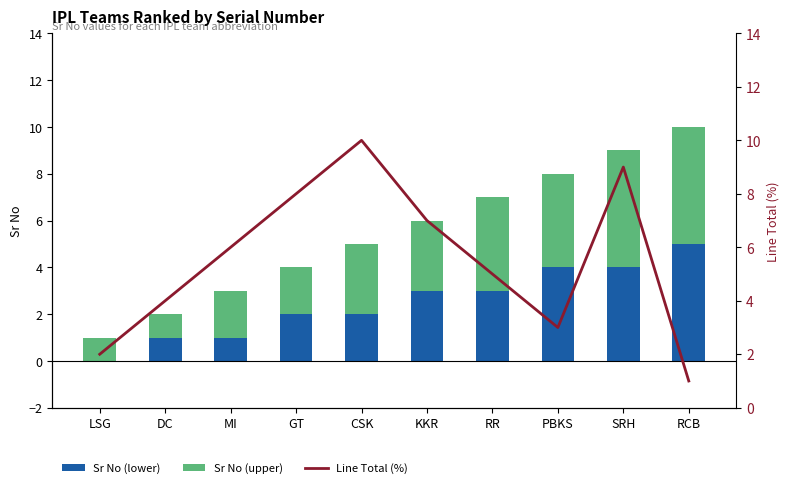

The value of Sr No (upper) at MI is 1. True or false?

False